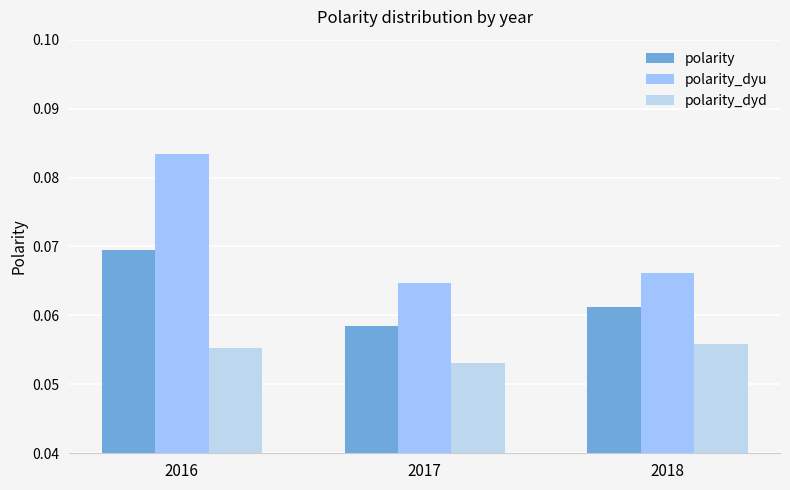

The polarity_dyd series shows 0.0 at 2017. True or false?

False